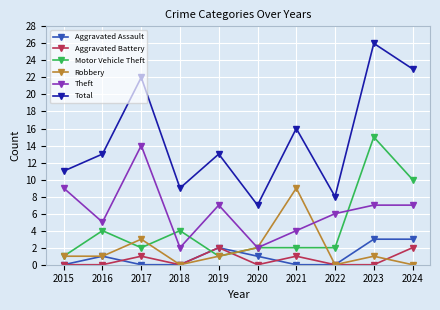

What is the sum of the Theft values at 2019 and 2017?

21